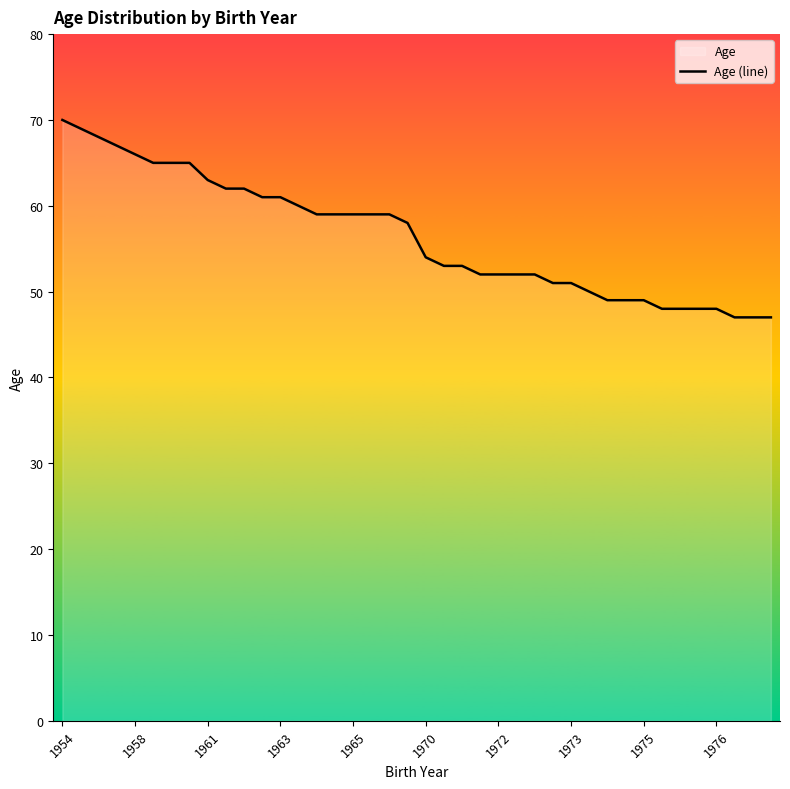

What is the difference between the maximum and minimum values?

23